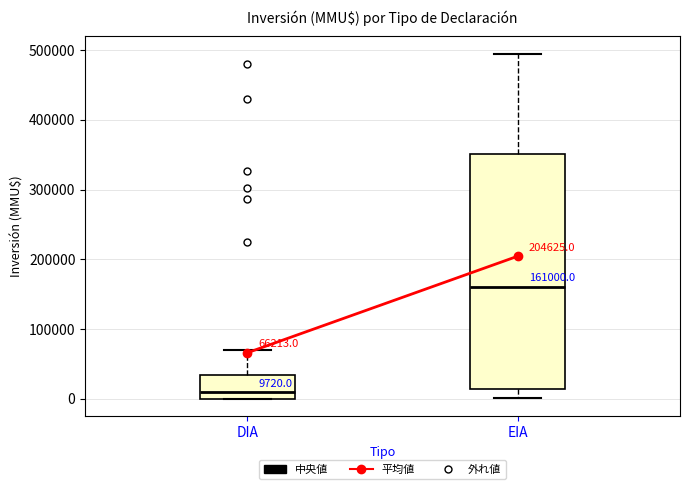

Which box is the tallest, from its lower edge to its upper edge?

EIA